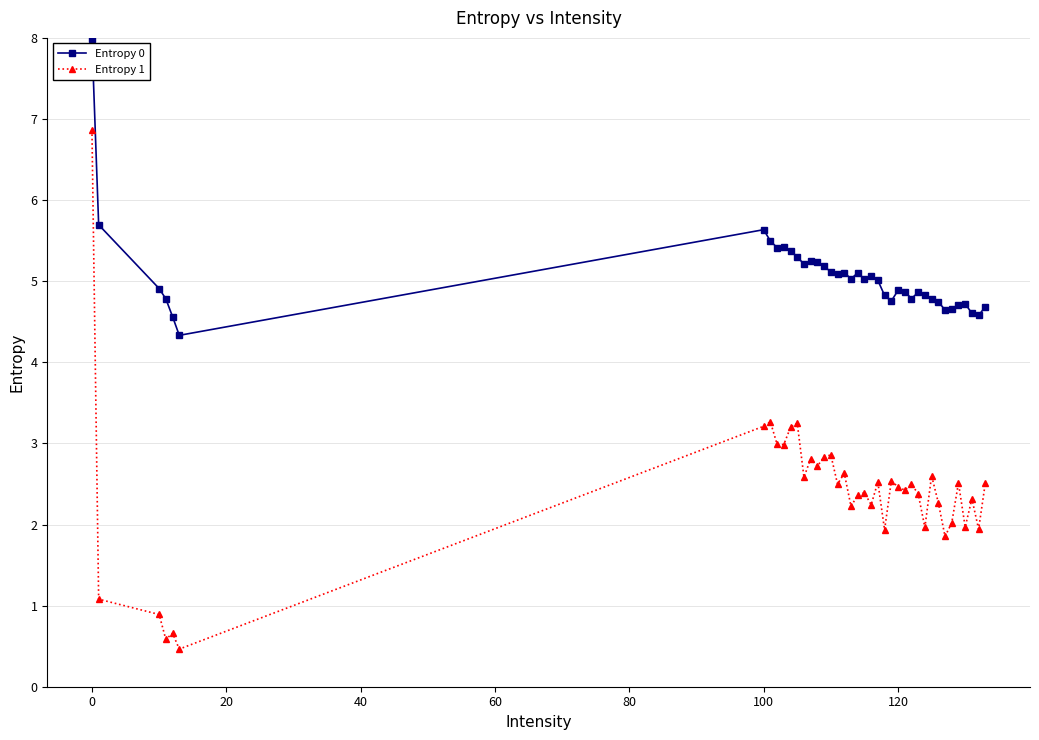

True or false: Entropy 0 has more than 1 points higher than both neighbors.

True